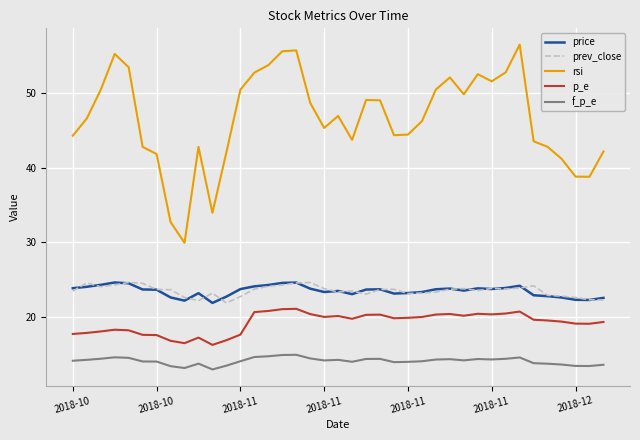

Which series has the largest total across all categories?

rsi